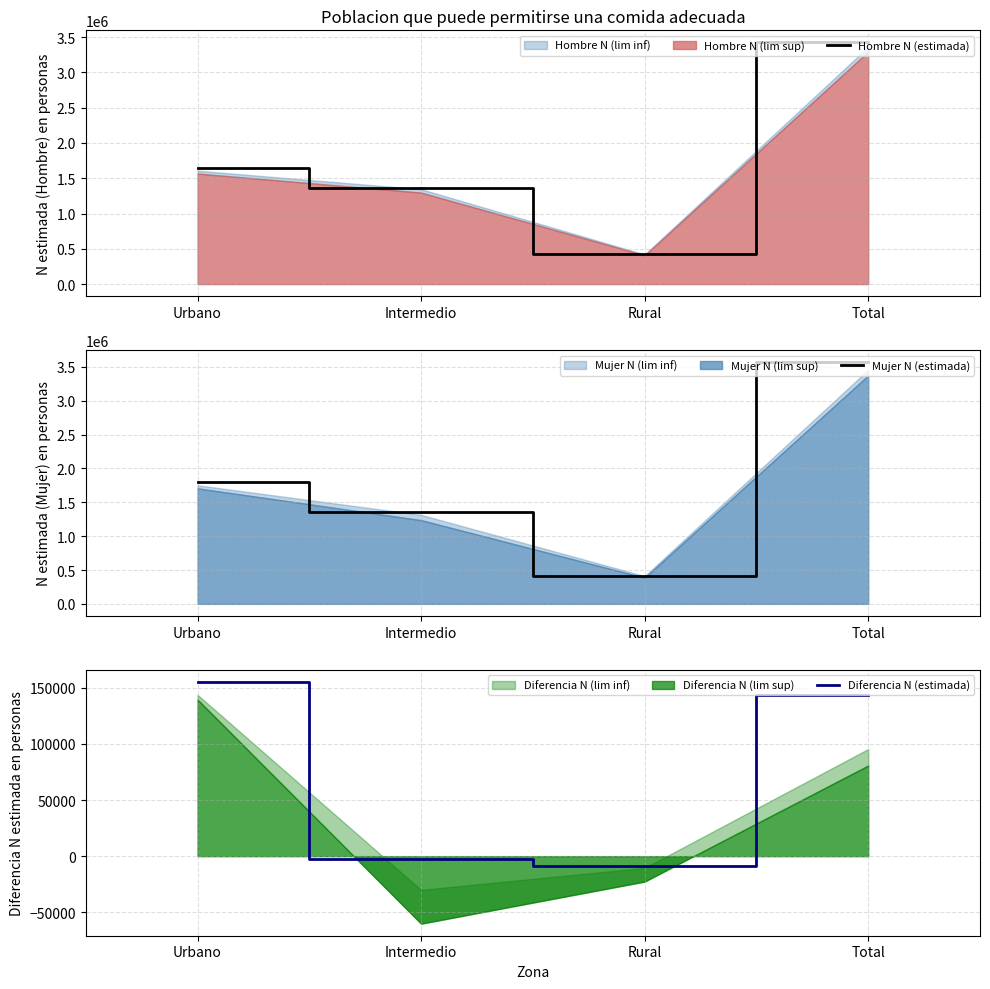

True or false: Hombre N (estimada) has a value of 5419703 at Total.

False